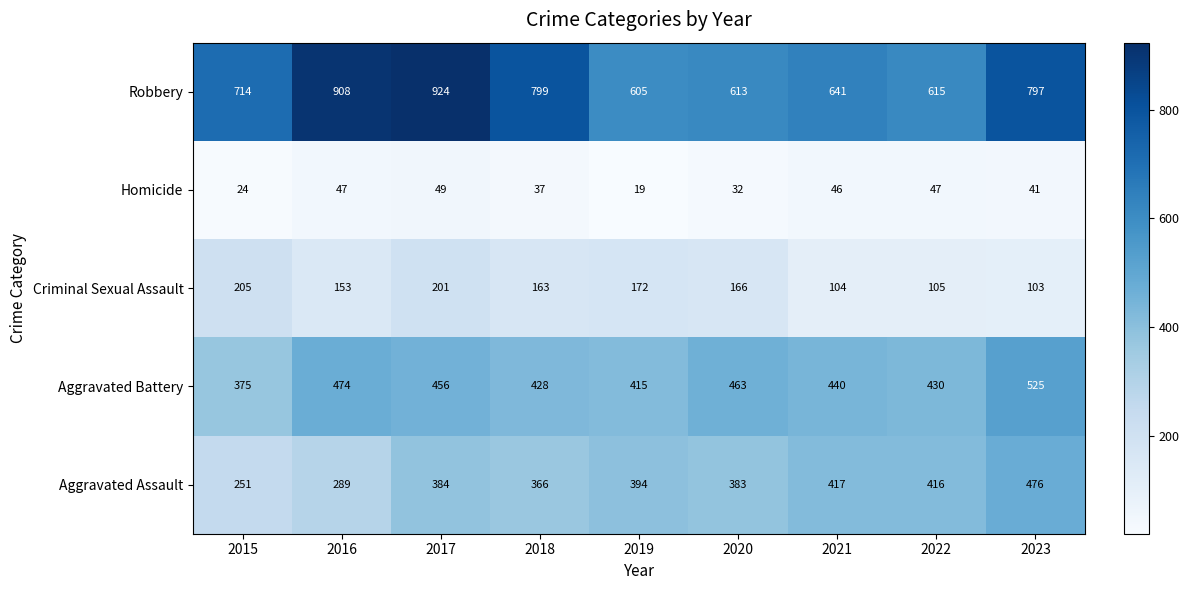

At 2023, list the series in order from largest to smallest.

Robbery, Aggravated Battery, Aggravated Assault, Criminal Sexual Assault, Homicide